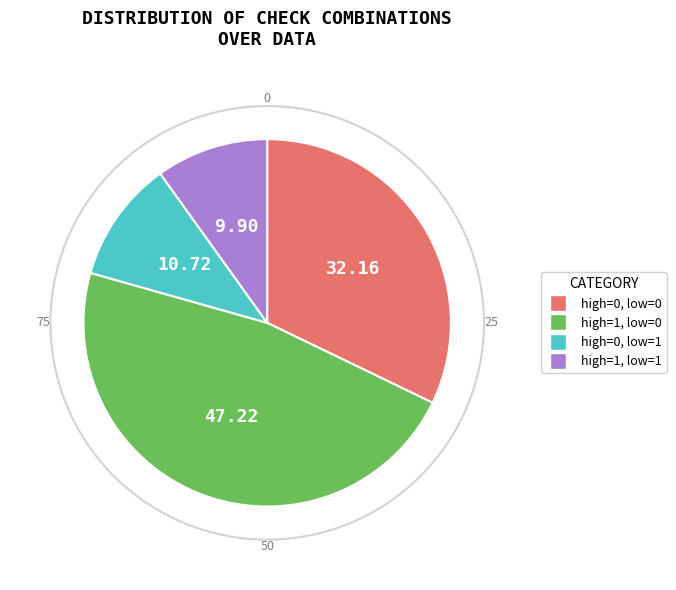

Between low_check=1, high_check=1 and low_check=0, high_check=0, which is larger?

low_check=0, high_check=0